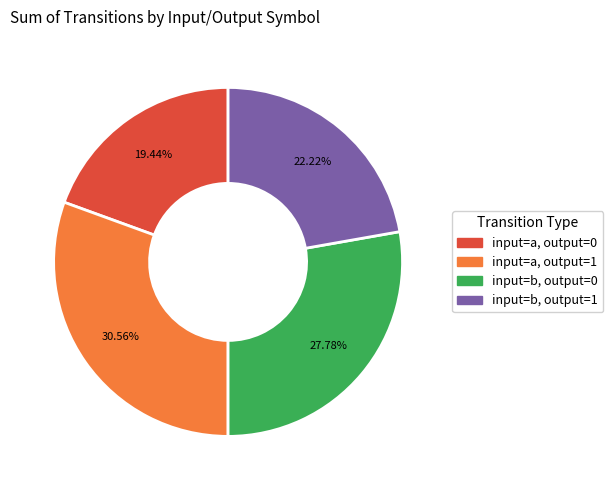

Count the number of slices in the pie.

4